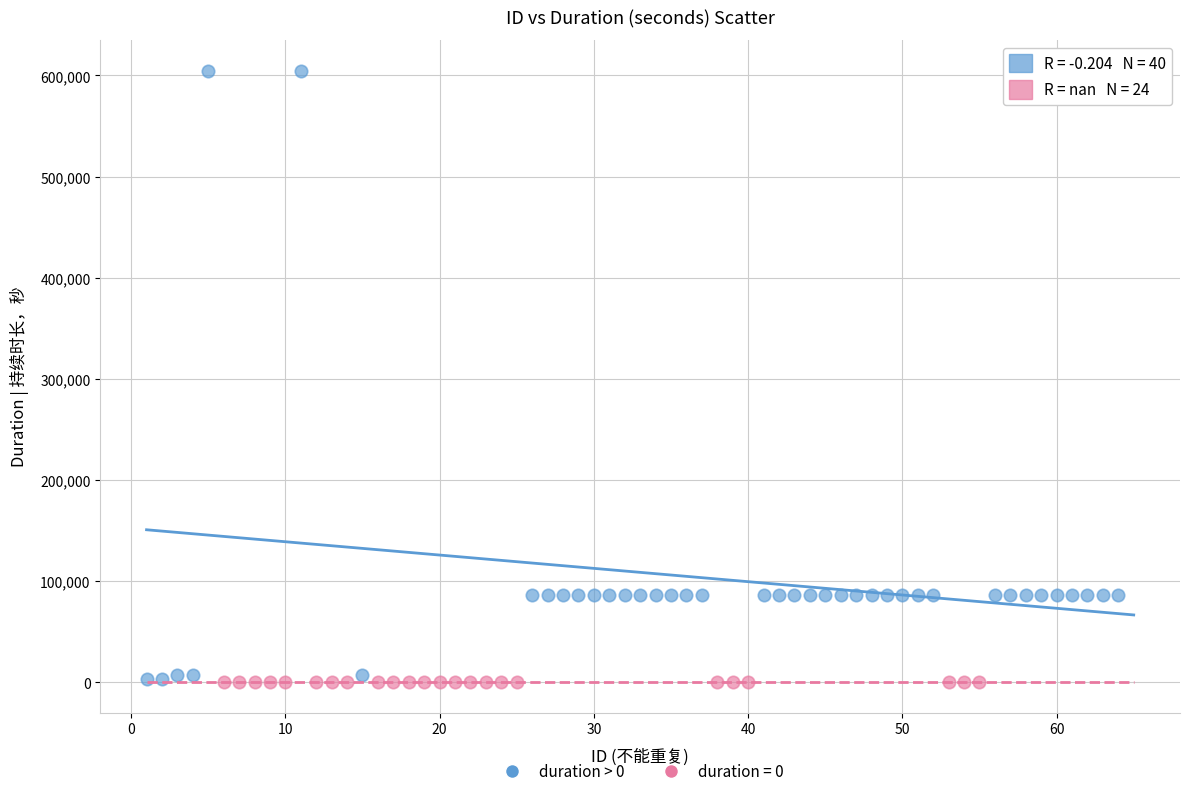

Which series contains the highest Y value?

duration > 0